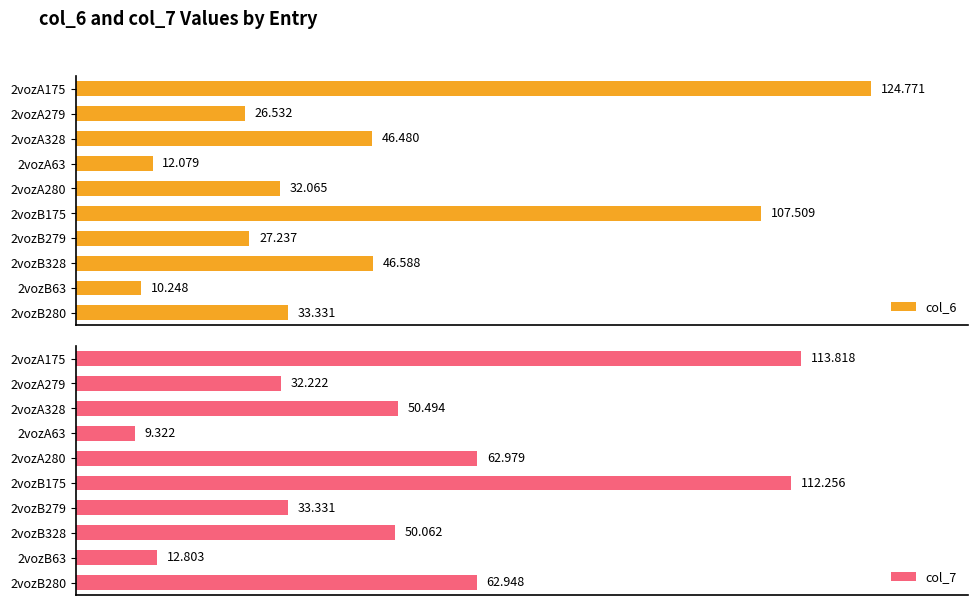

List the labels in order of col_6 value, largest first.

2vozA175, 2vozB175, 2vozB328, 2vozA328, 2vozB280, 2vozA280, 2vozB279, 2vozA279, 2vozA63, 2vozB63